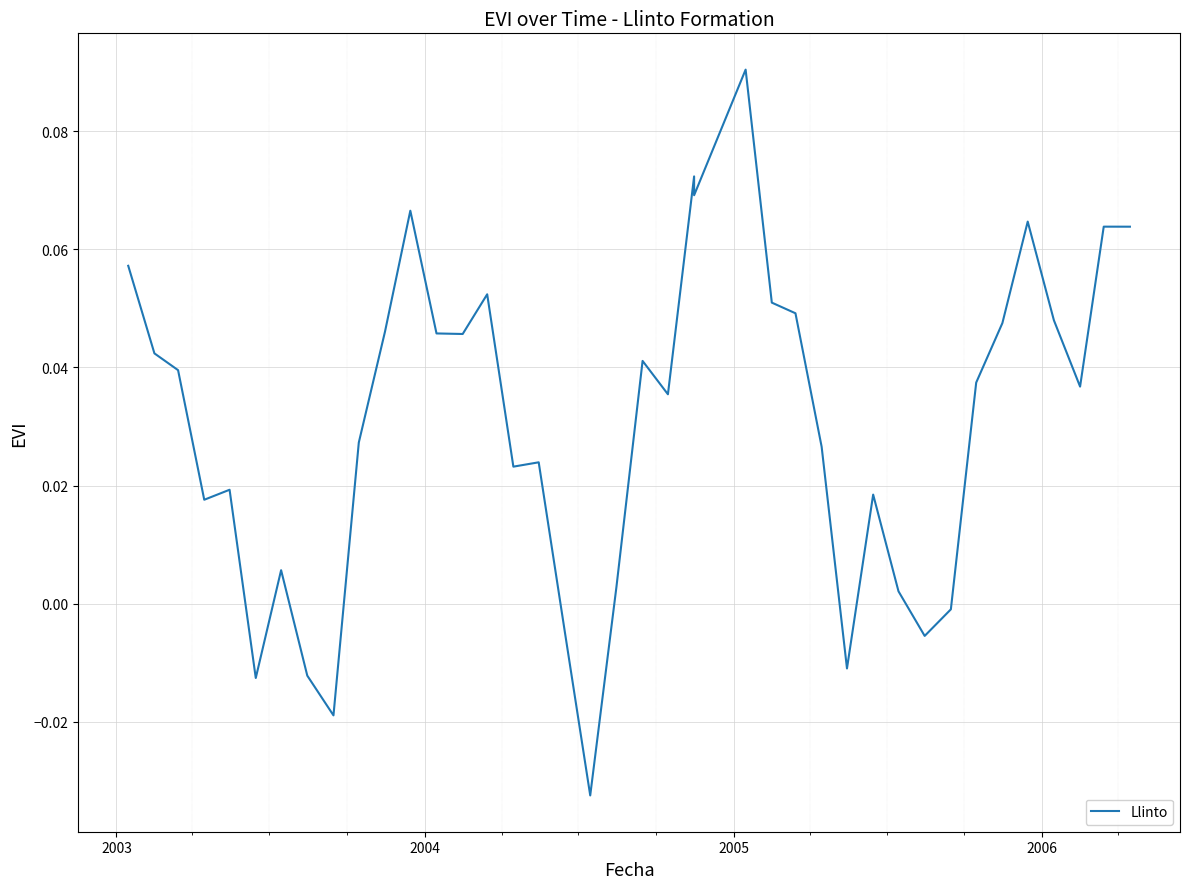

Count the number of values greater than 0.

32